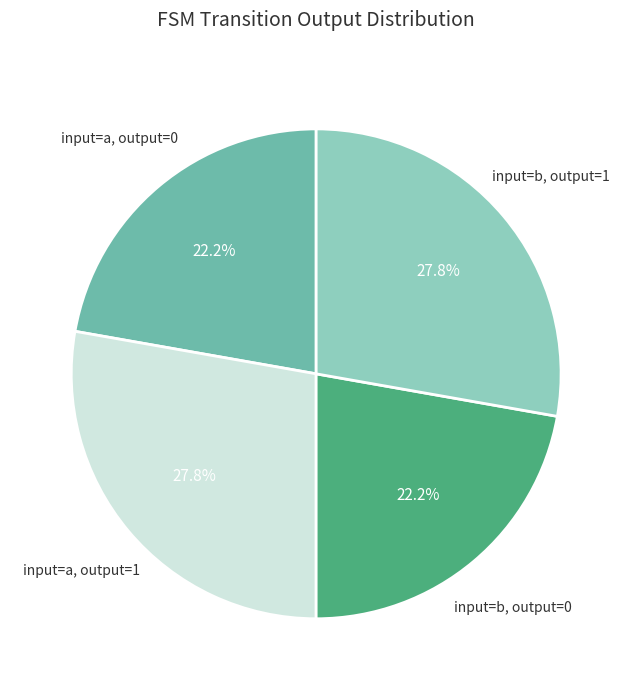

To the nearest percent, what is the difference between the largest and smallest slice percentages?

6%